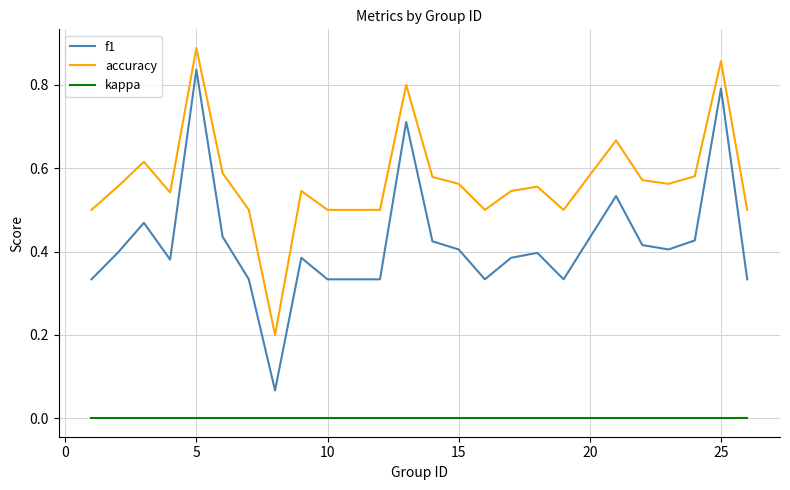

What are all the series names shown in the legend?

f1, accuracy, kappa